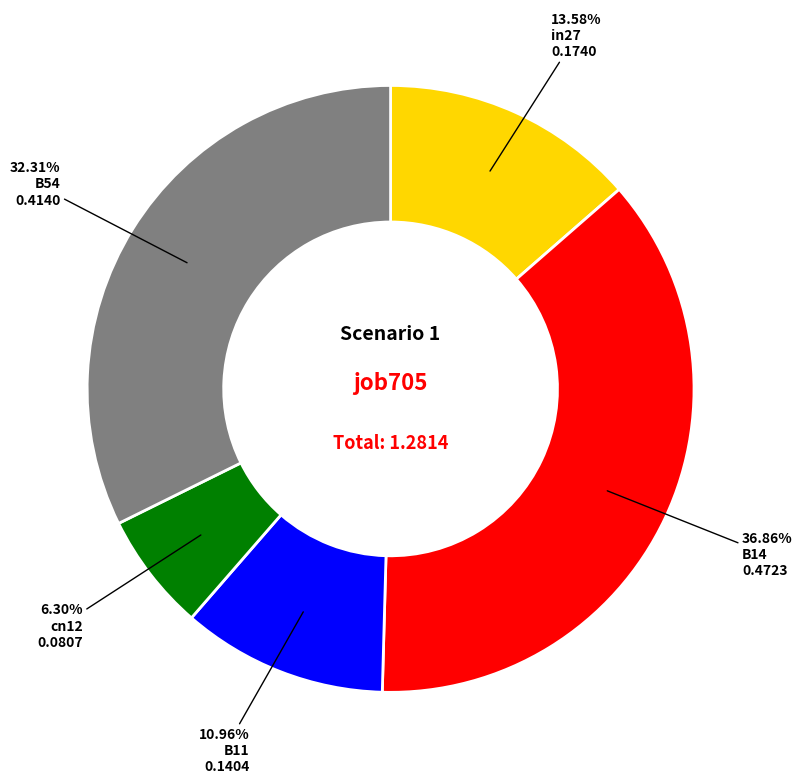

Is there any slice that represents more than half of the pie?

No